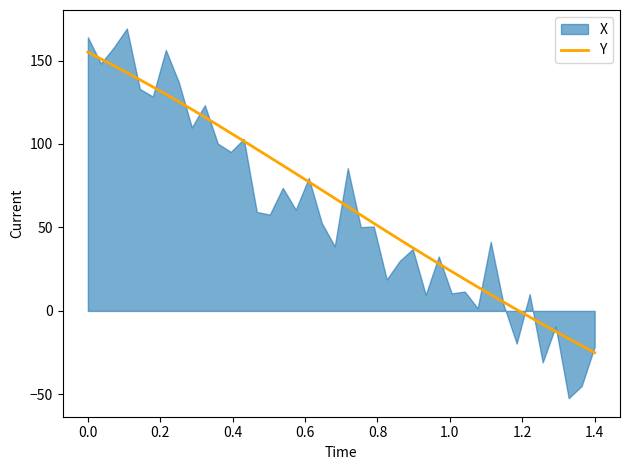

What is the maximum value for Y?

155.0